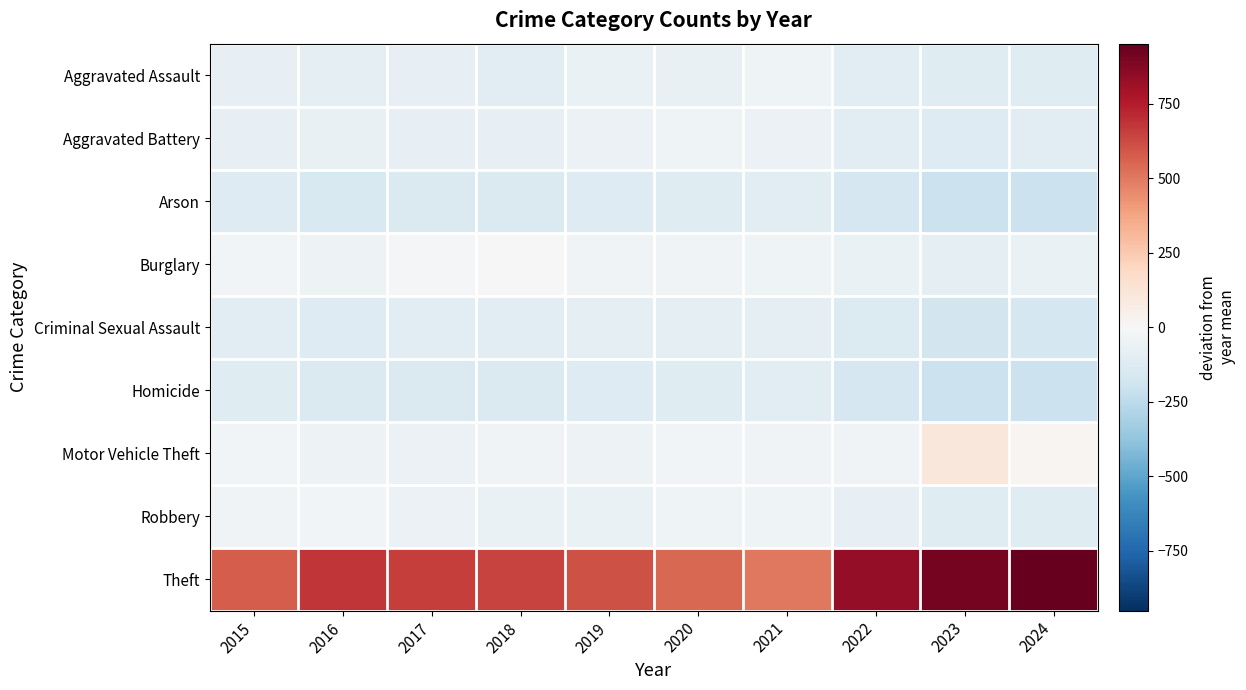

Reading left to right, what are all the values shown in this chart?

Aggravated Assault: 2015=-79.0	2016=-91.3	2017=-78.9	2018=-101.2	2019=-66.0	2020=-72.9	2021=-39.3	2022=-107.6	2023=-114.2	2024=-113.7
Aggravated Battery: 2015=-78.0	2016=-67.3	2017=-74.9	2018=-75.2	2019=-53.0	2020=-43.9	2021=-56.3	2022=-110.6	2023=-122.2	2024=-107.7
Arson: 2015=-126.0	2016=-142.3	2017=-137.9	2018=-134.2	2019=-122.0	2020=-115.9	2021=-103.3	2022=-161.6	2023=-205.2	2024=-202.7
Burglary: 2015=-23.0	2016=-45.3	2017=-12.9	2018=-2.2	2019=-33.0	2020=-34.9	2021=-37.3	2022=-60.6	2023=-84.2	2024=-66.7
Criminal Sexual Assault: 2015=-102.0	2016=-121.3	2017=-103.9	2018=-97.2	2019=-93.0	2020=-94.9	2021=-87.3	2022=-127.6	2023=-173.2	2024=-166.7
Homicide: 2015=-115.0	2016=-137.3	2017=-135.9	2018=-135.2	2019=-124.0	2020=-113.9	2021=-109.3	2022=-157.6	2023=-204.2	2024=-203.7
Motor Vehicle Theft: 2015=-25.0	2016=-51.3	2017=-57.9	2018=-33.2	2019=-49.0	2020=-28.9	2021=-33.3	2022=-30.6	2023=110.8	2024=21.3
Robbery: 2015=-31.0	2016=-22.3	2017=-58.9	2018=-62.2	2019=-65.0	2020=-37.9	2021=-38.3	2022=-80.6	2023=-117.2	2024=-111.7
Theft: 2015=579.0	2016=678.7	2017=661.1	2018=640.8	2019=605.0	2020=543.1	2021=504.7	2022=836.4	2023=909.8	2024=951.3